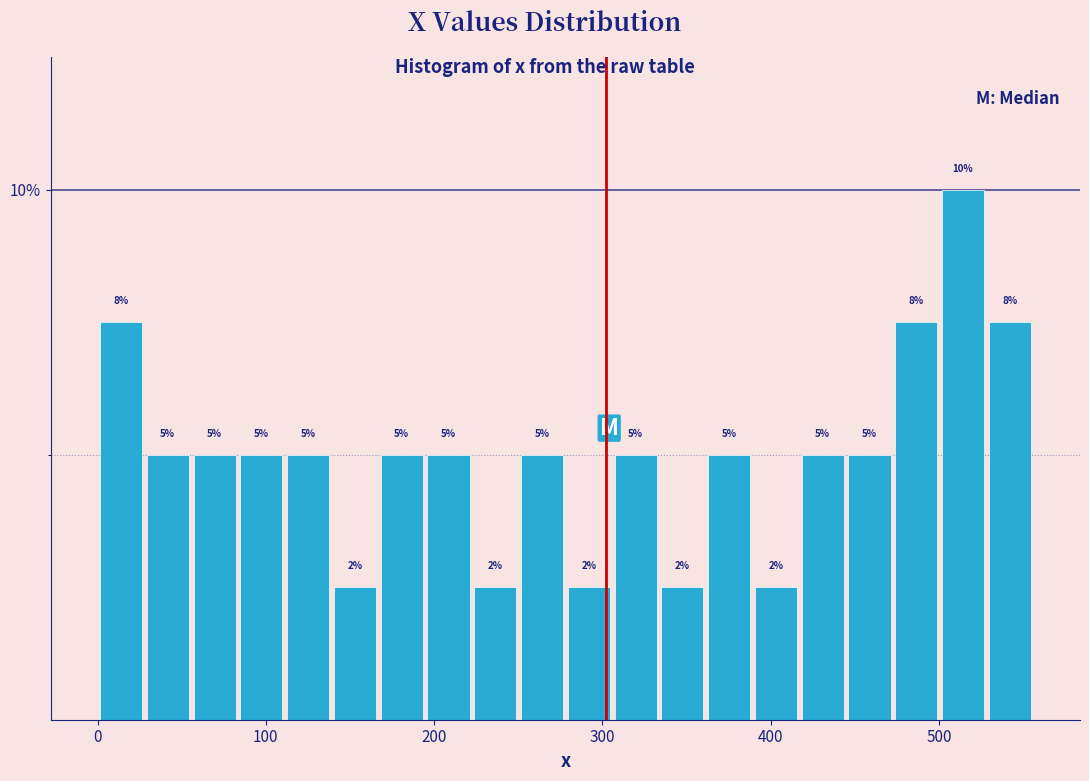

Around what value on the x-axis is the tallest bar? Give the approximate position of its centre, as read against the axis.

510